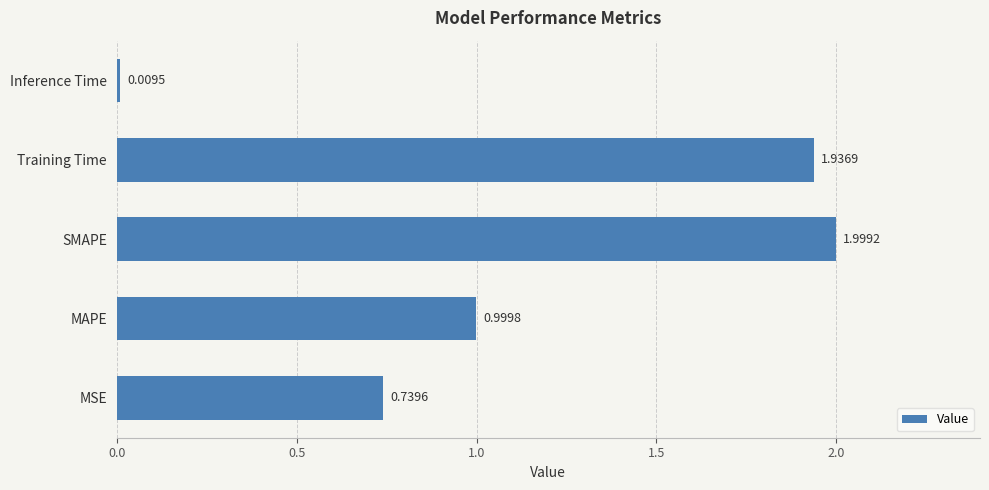

Rank the categories by value from highest to lowest.

SMAPE, Training Time, MAPE, MSE, Inference Time